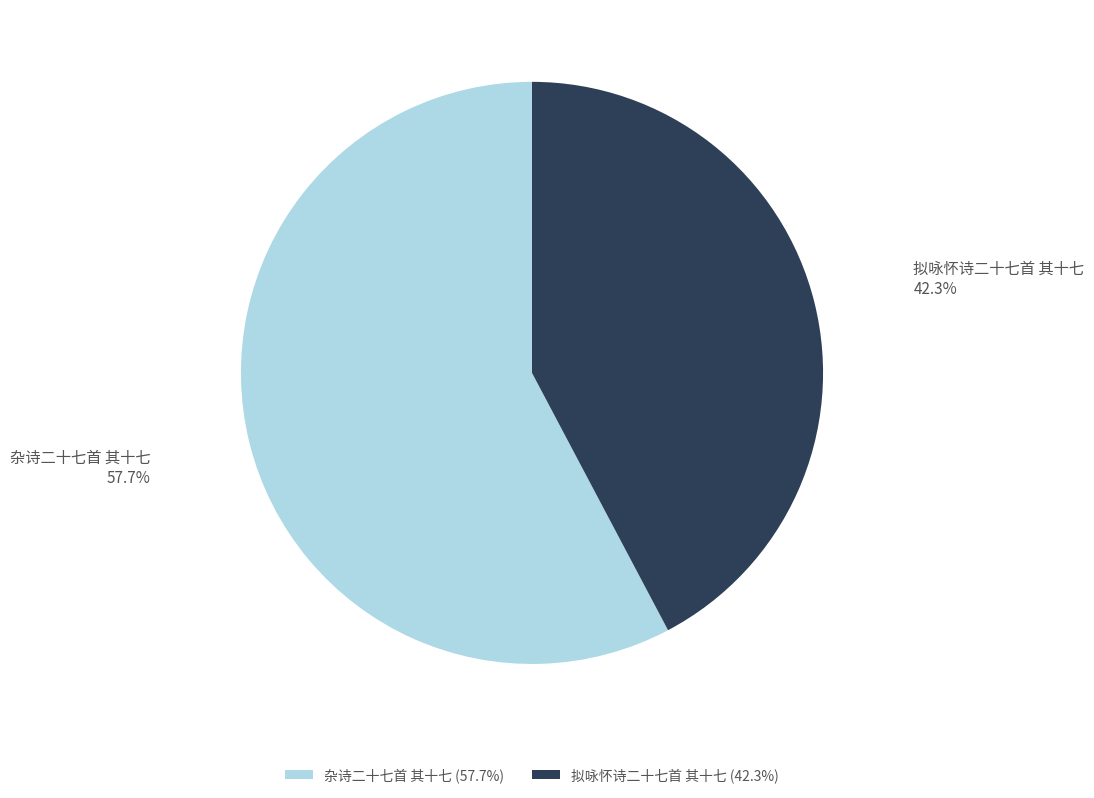

To the nearest percent, what is the combined percentage of 拟咏怀诗二十七首 其十七 and 杂诗二十七首 其十七?

100%